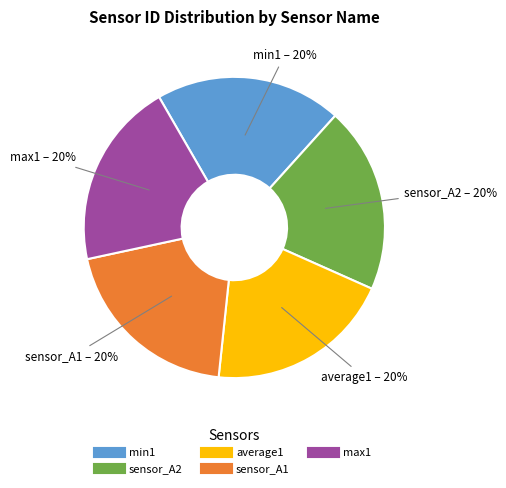

Does any single category account for the majority?

No